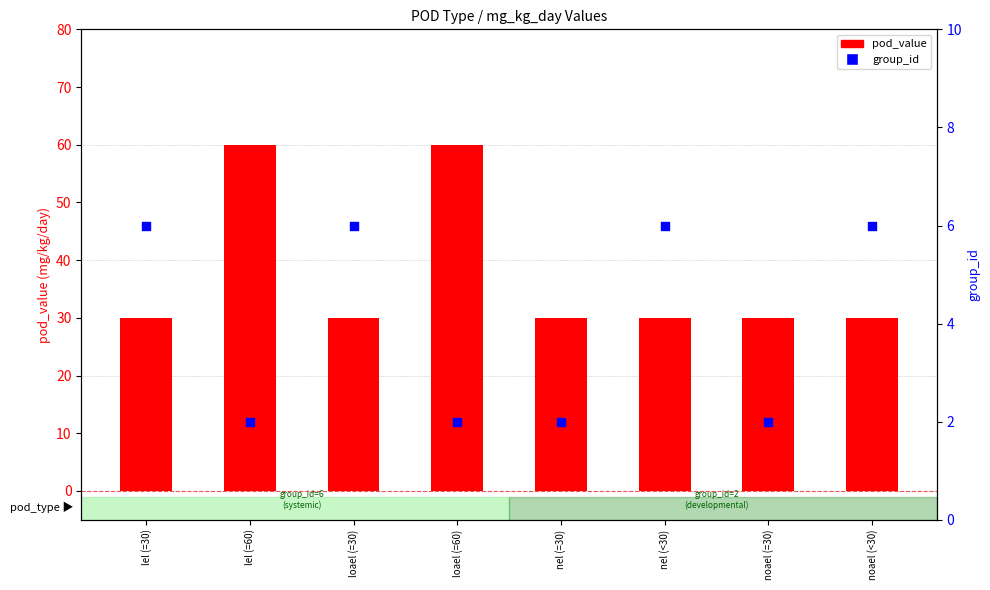

At which category is the sum across all series the highest?

lel (=60)